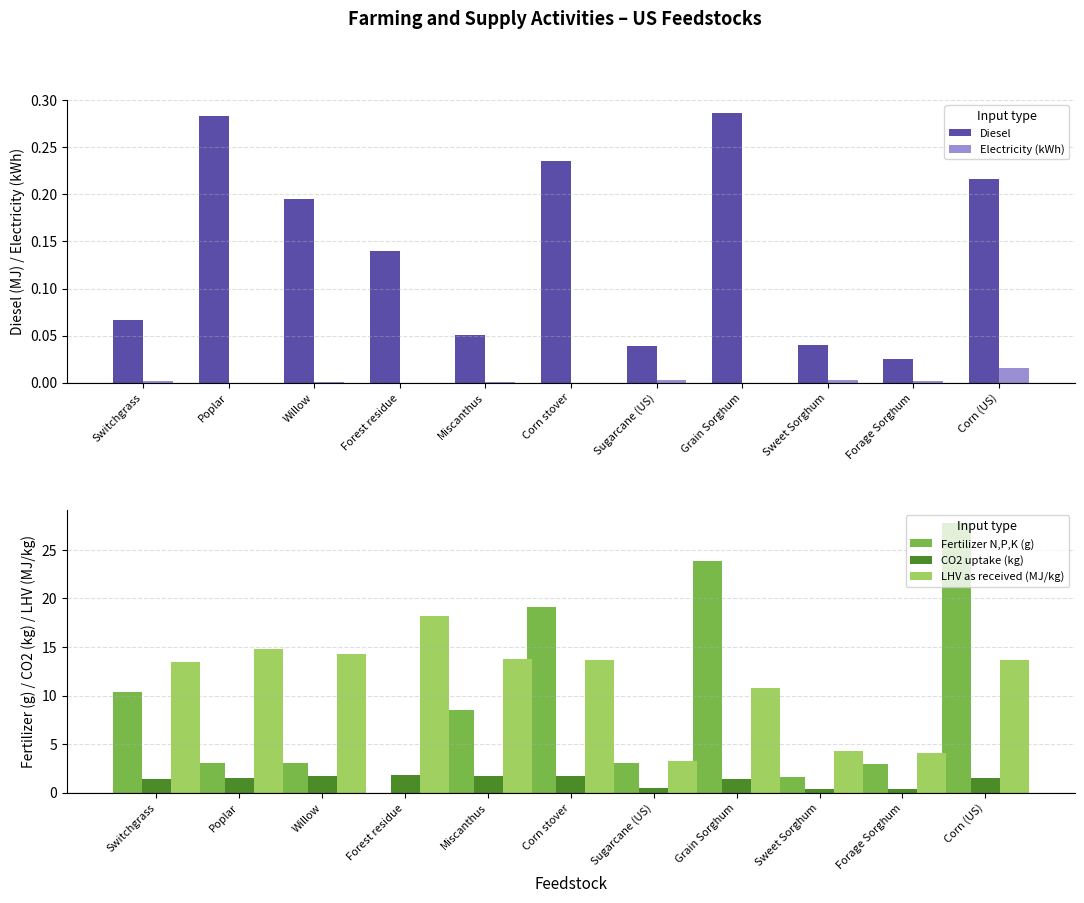

At which category is the sum across all series the highest?

Corn (US)